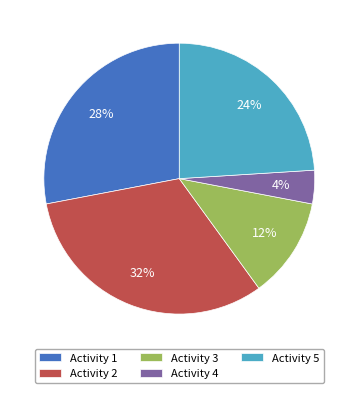

What percentage is the Activity 3 slice, to the nearest percent?

12%